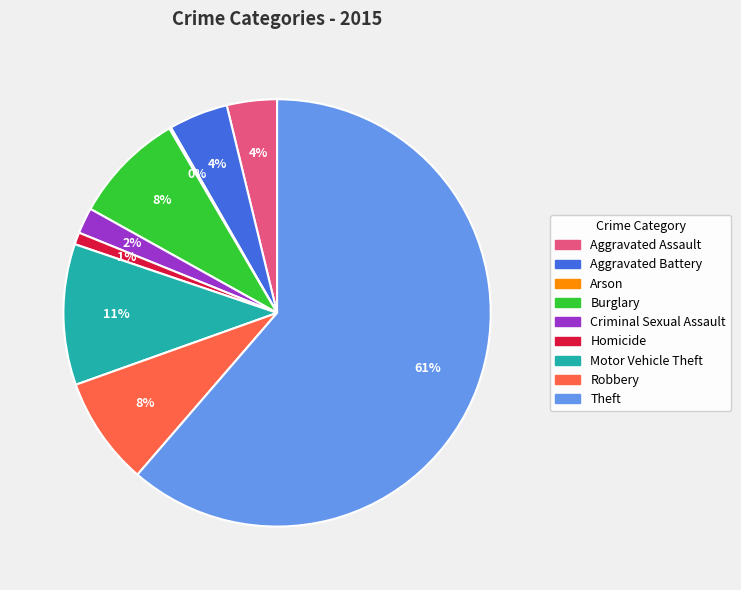

To the nearest percent, what is the difference between the Homicide and Robbery slice percentages?

7%